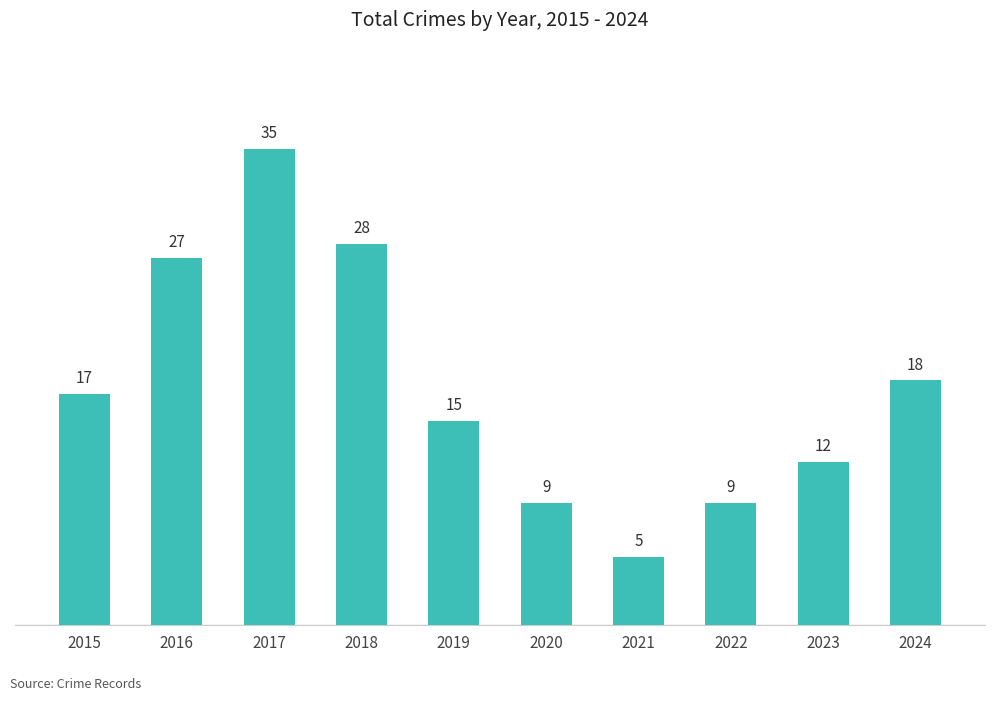

Read the value at 2020, to the nearest 5.

10